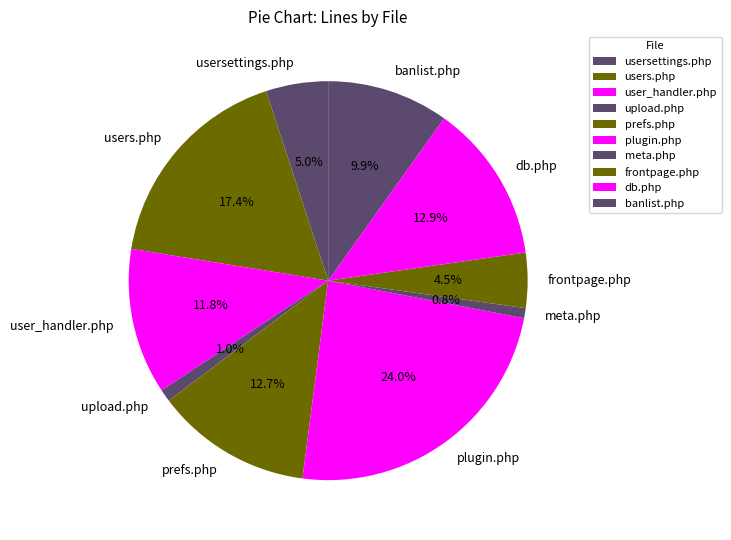

To the nearest percent, what portion does db.php represent?

13%